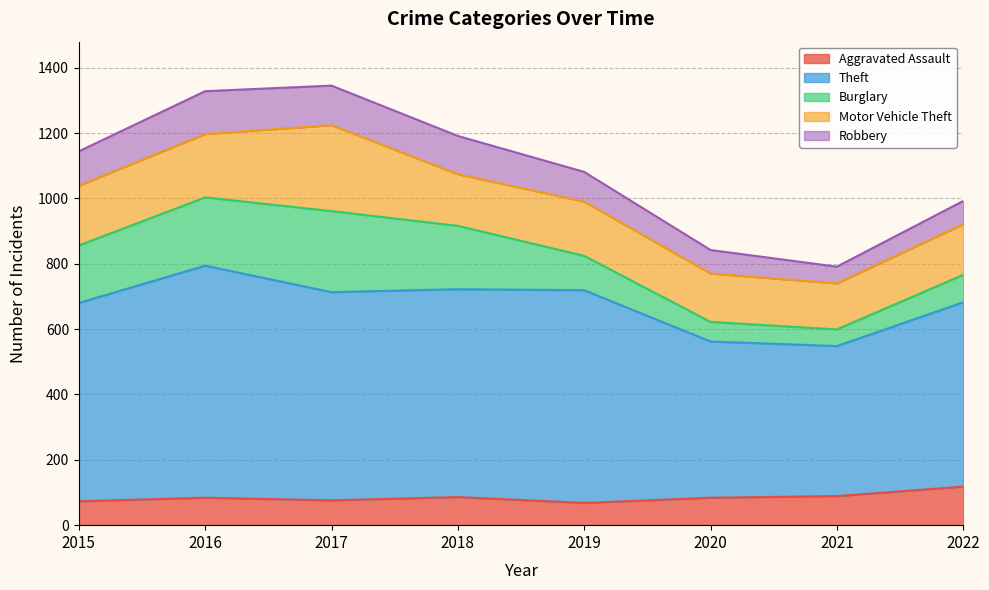

How many times do Robbery and Aggravated Assault cross each other?

1